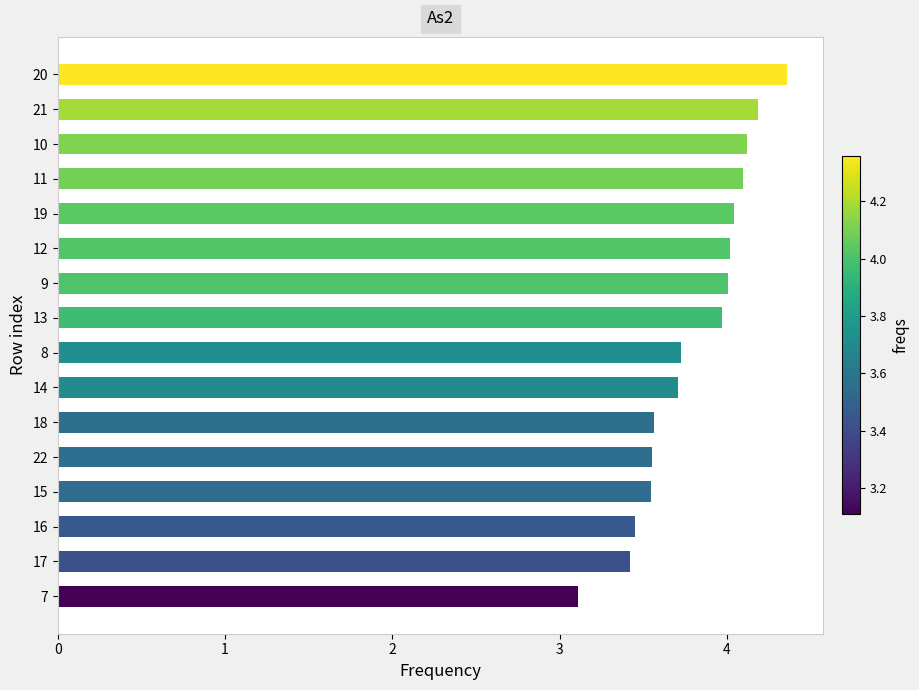

What is the difference between the maximum and minimum values?

1.2